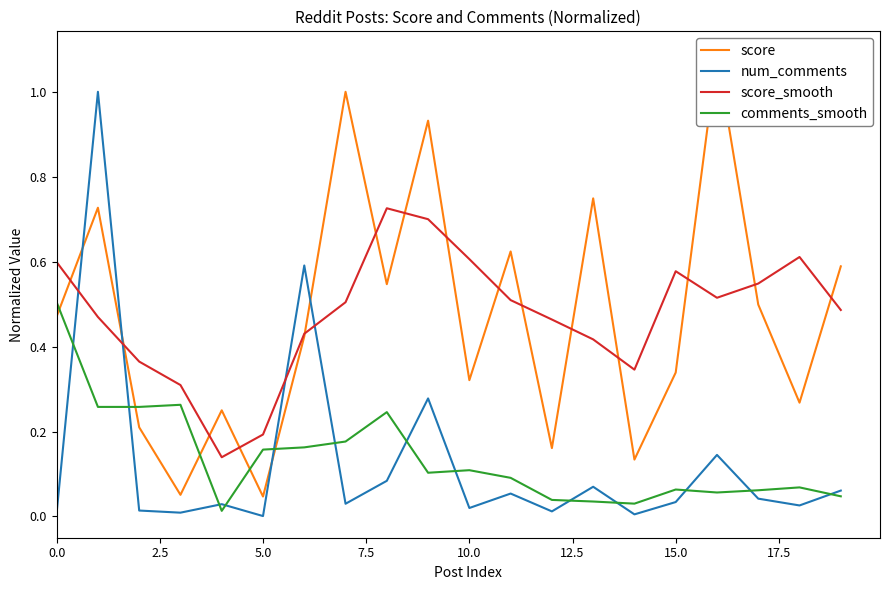

Does the chart have visible grid lines?

No